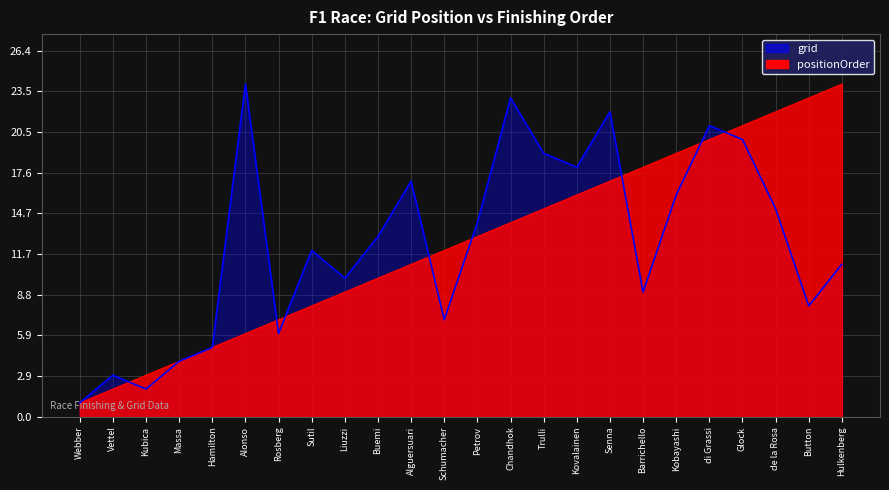

What is the minimum value for positionOrder?

1